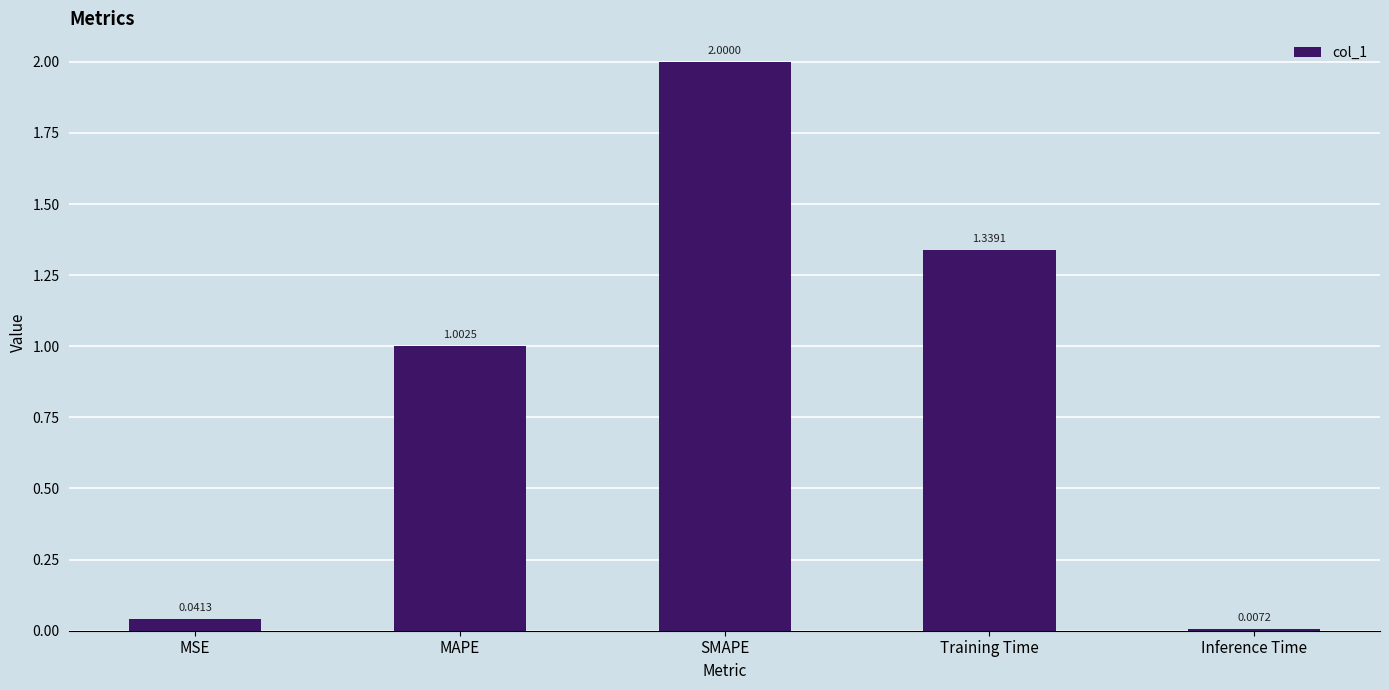

Where does the data first go above 1?

MAPE